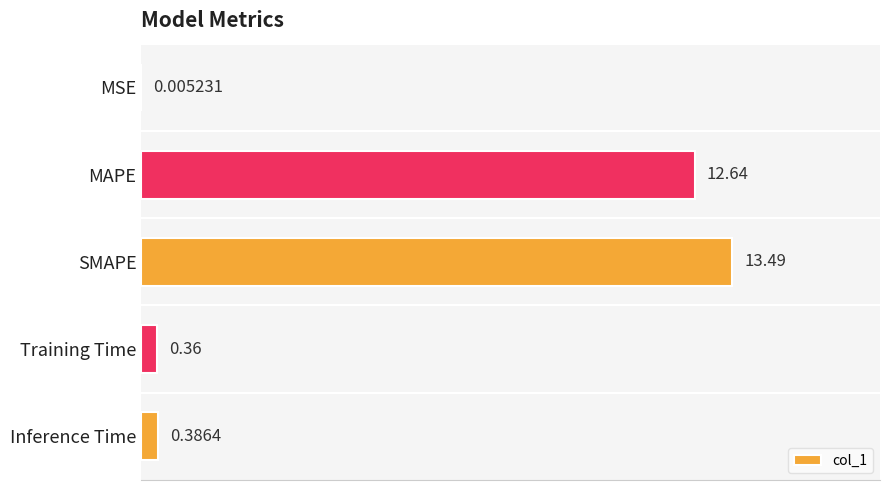

At which label is the value closest to 6?

Inference Time